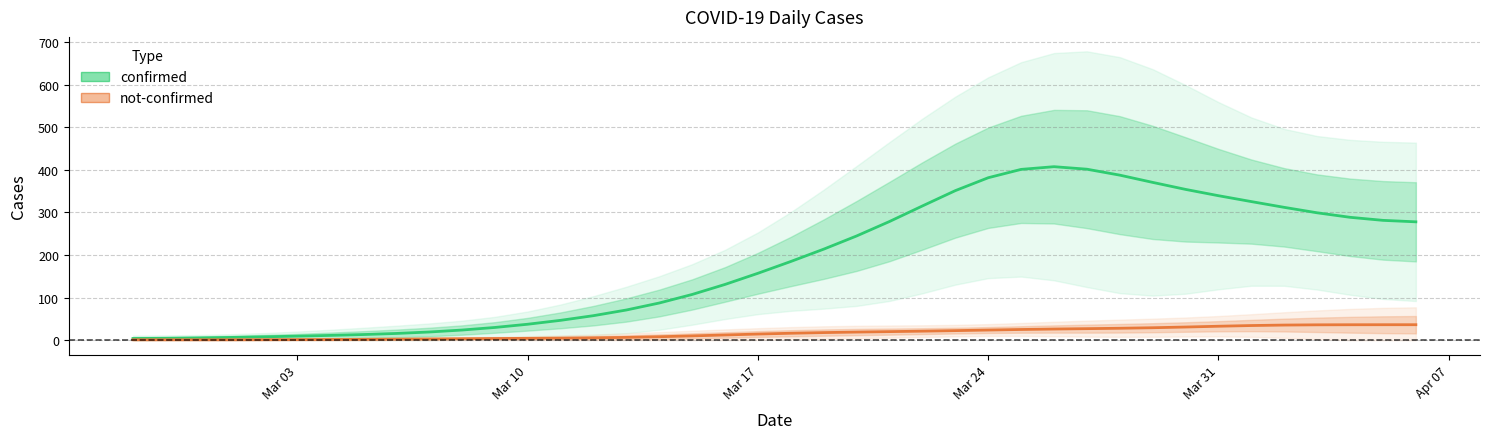

How many data points in not-confirmed are above 14?

19